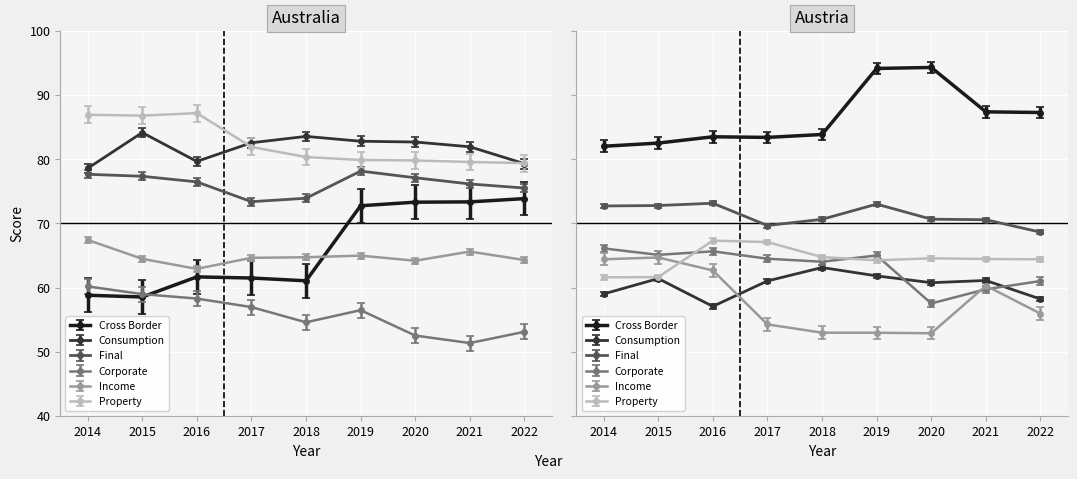

Where is the first local maximum for income?

2019